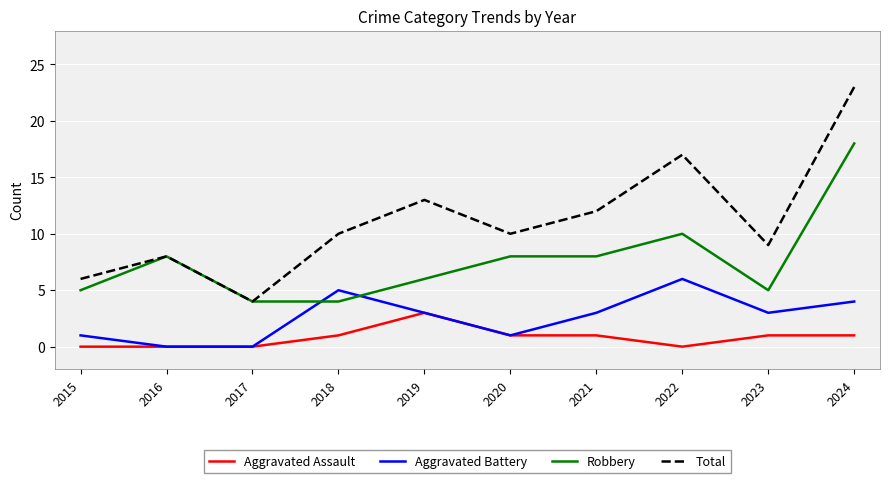

At how many categories does at least one series exceed 22?

1